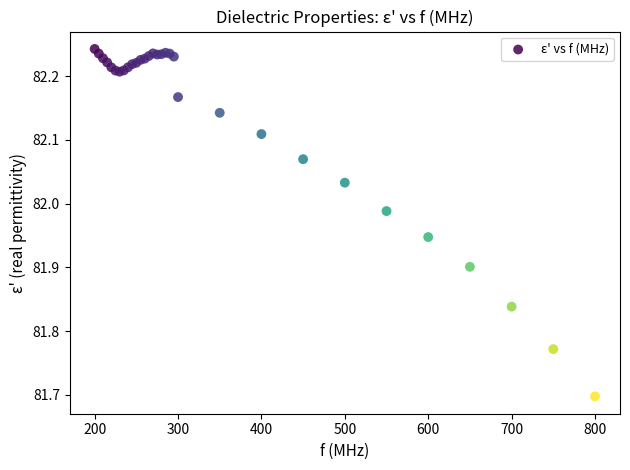

What Y value in the scatter plot is closest to 81?

81.7